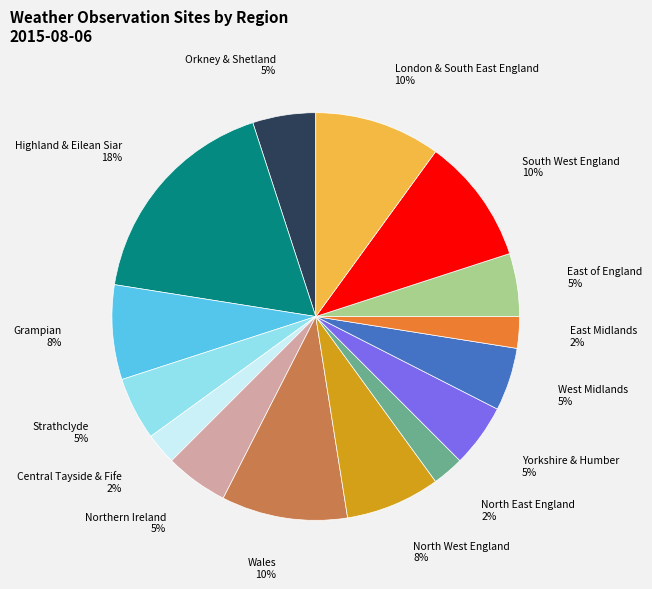

Is North East England the majority of the pie?

No